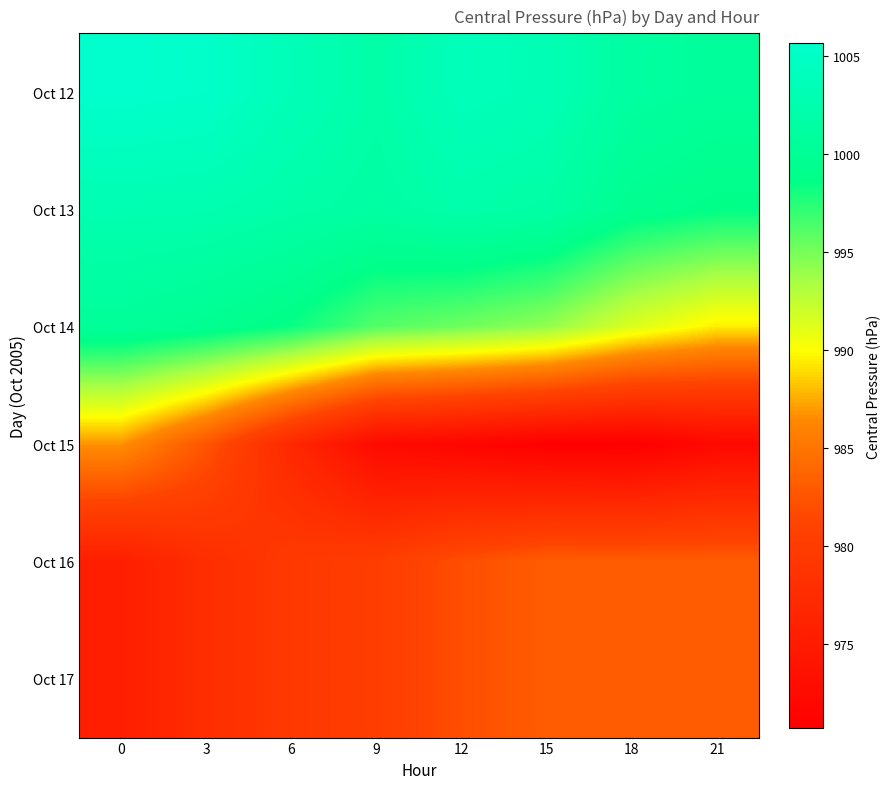

Rank the series at 15 from highest to lowest value.

Oct 12, Oct 13, Oct 14, Oct 16, Oct 17, Oct 15